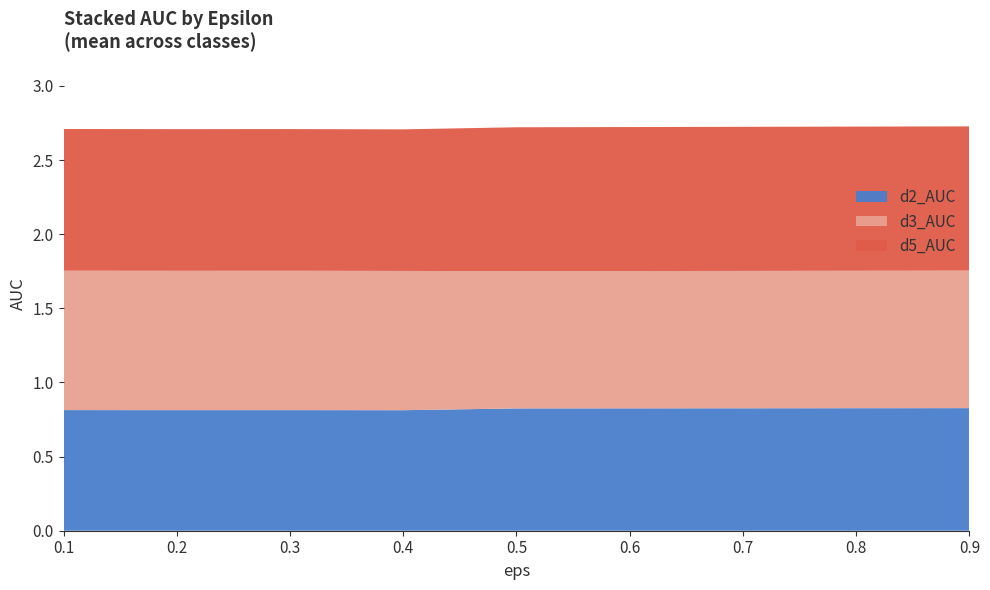

What value does the d2_AUC series have at 0.1?

0.8